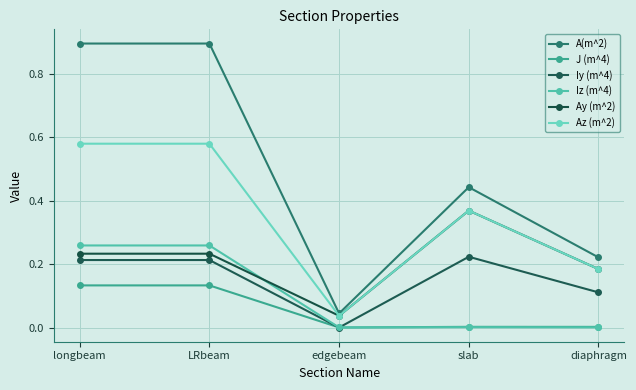

Between longbeam and diaphragm, which is larger?

longbeam